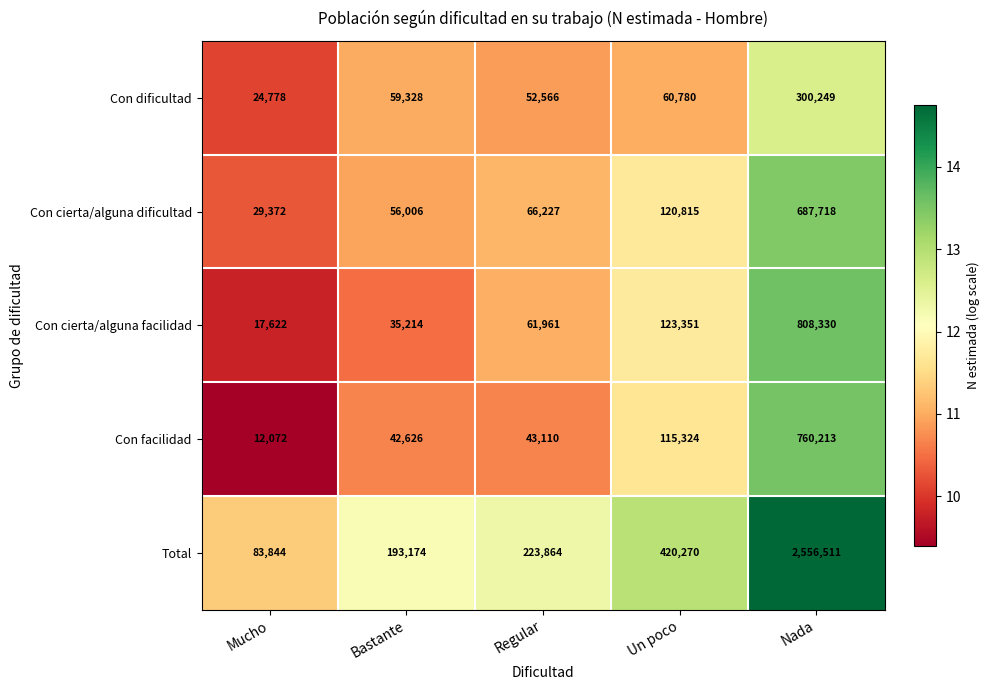

At which label is Con cierta/alguna dificultad closest to 358545?

Un poco